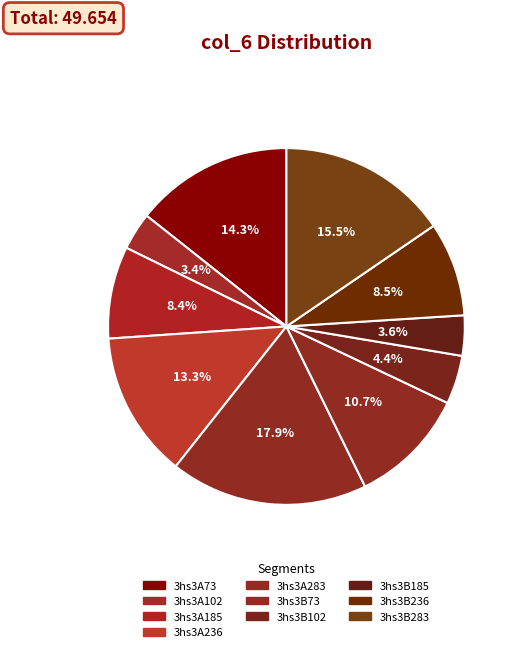

Which slice is the largest?

3hs3A283